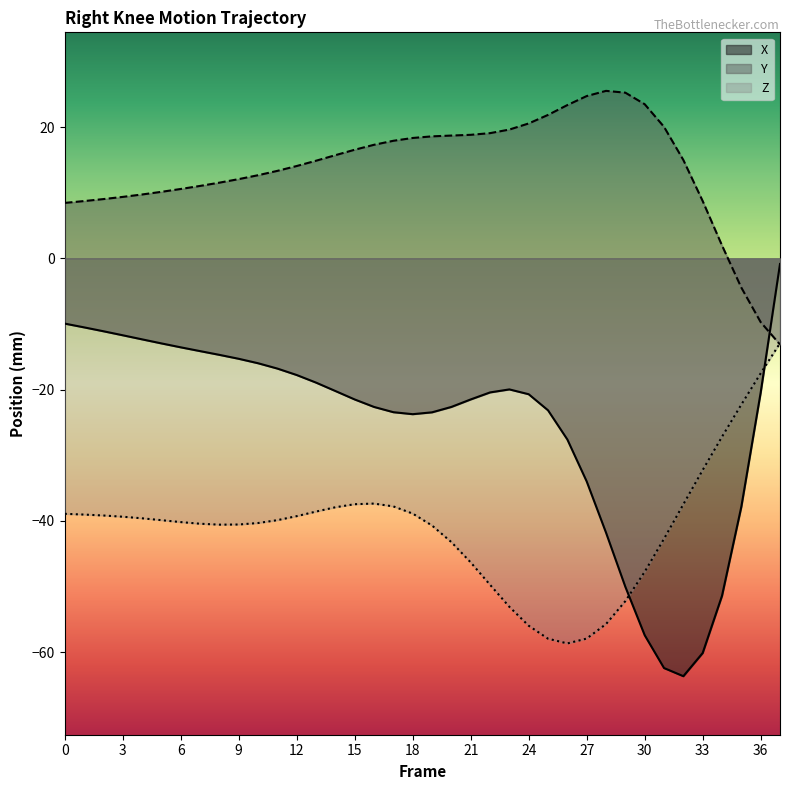

How many times do Z and Y cross each other?

1